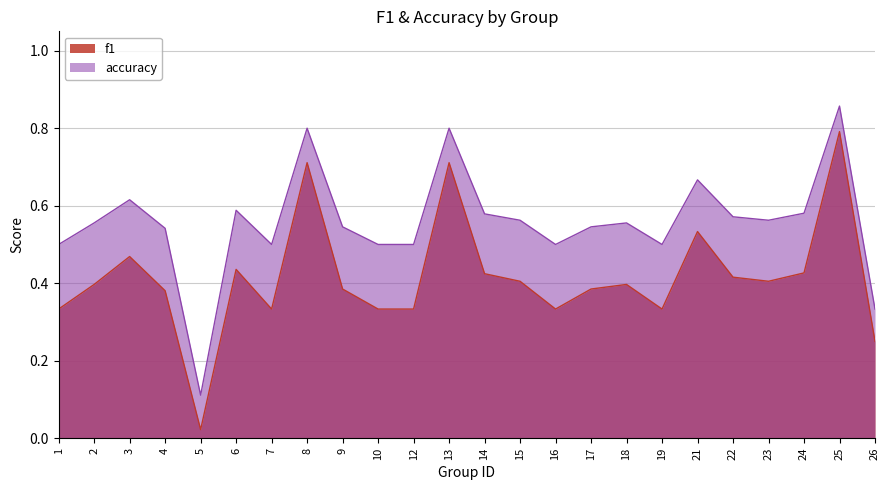

True or false: f1 has a value of 0.7 at 8.

True